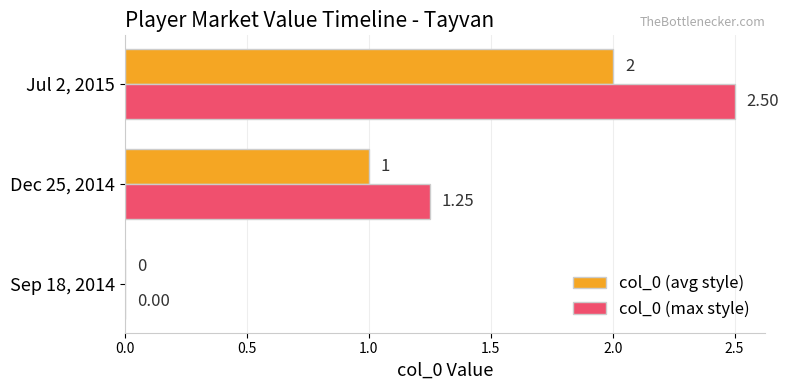

Is the value of col_0 (avg style) at Dec 25, 2014 greater than the value of col_0 (max style) at Sep 18, 2014?

Yes